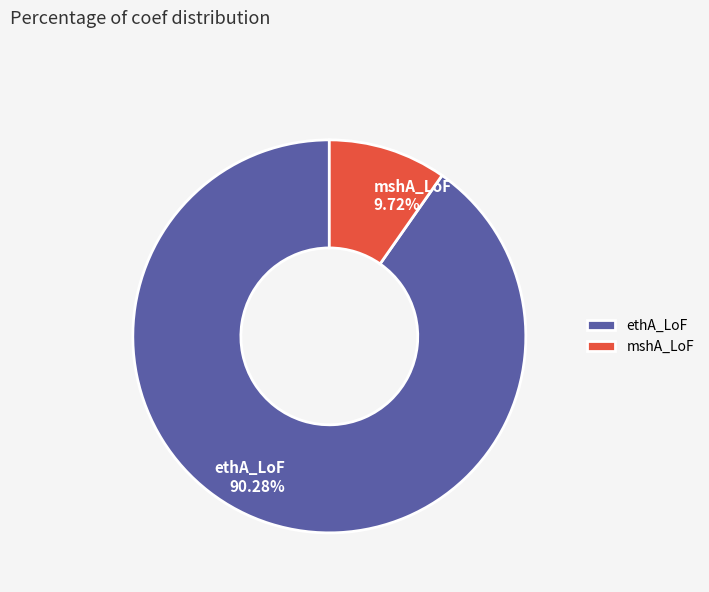

What percentage is the mshA_LoF slice, to the nearest percent?

10%